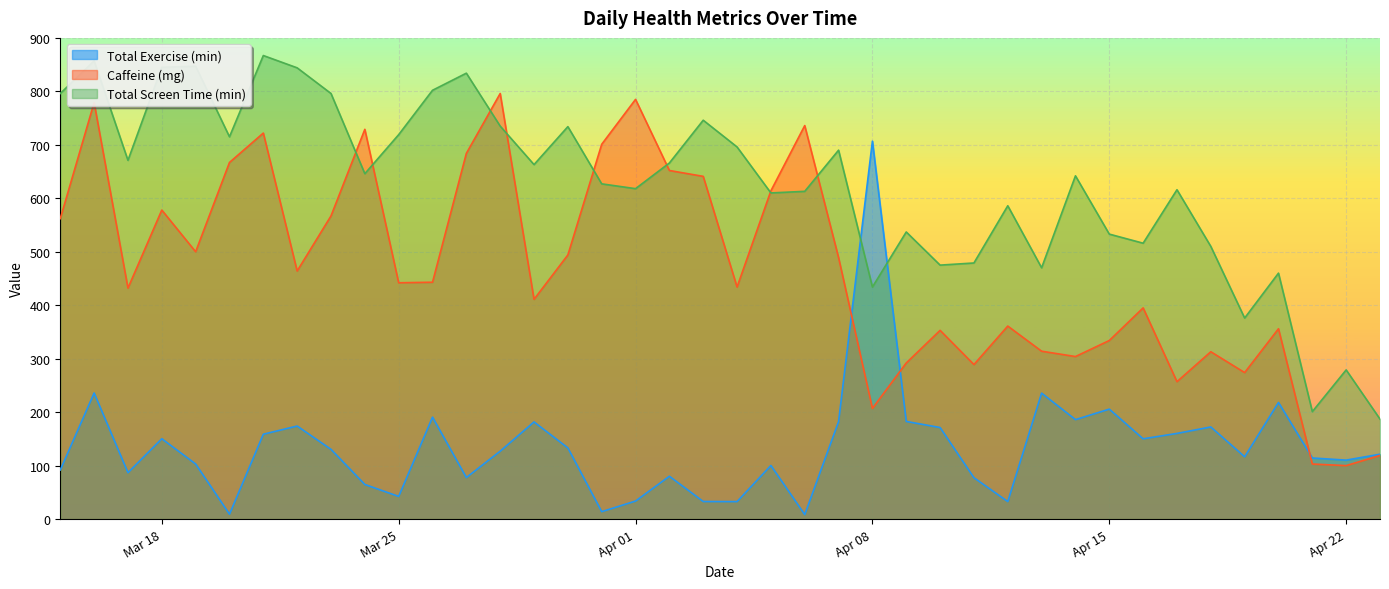

Reading left to right, list all the values displayed in this chart.

Total Exercise (min): 91.9	235.8	86.8	150.3	103.1	9.2	158.7	174.0	130.4	64.7	42.4	190.7	77.7	127.0	181.7	133.1	13.9	33.7	80.1	32.9	32.7	100.2	8.4	182.3	706.8	182.6	171.2	77.4	32.8	235.6	186.0	205.7	150.2	160.2	172.3	116.5	218.2	114.3	110.3	121.4
Caffeine (mg): 562.0	779.0	432.0	578.0	500.0	667.0	722.0	464.0	567.0	729.0	442.0	443.0	684.0	796.0	411.0	494.0	701.0	785.0	652.0	641.0	434.0	614.0	736.0	489.0	207.0	292.0	353.0	289.0	361.0	314.0	304.0	334.0	395.0	257.0	313.0	274.0	356.0	103.0	100.0	119.0
Total Screen Time (min): 796.0	857.0	671.0	845.0	847.0	715.0	867.0	844.0	796.0	646.0	719.0	802.0	834.0	735.0	663.0	734.0	627.0	618.0	666.0	746.0	696.0	610.0	613.0	690.0	434.0	537.0	475.0	479.0	586.0	470.0	642.0	533.0	516.0	616.0	510.0	376.0	460.0	201.0	279.0	187.0